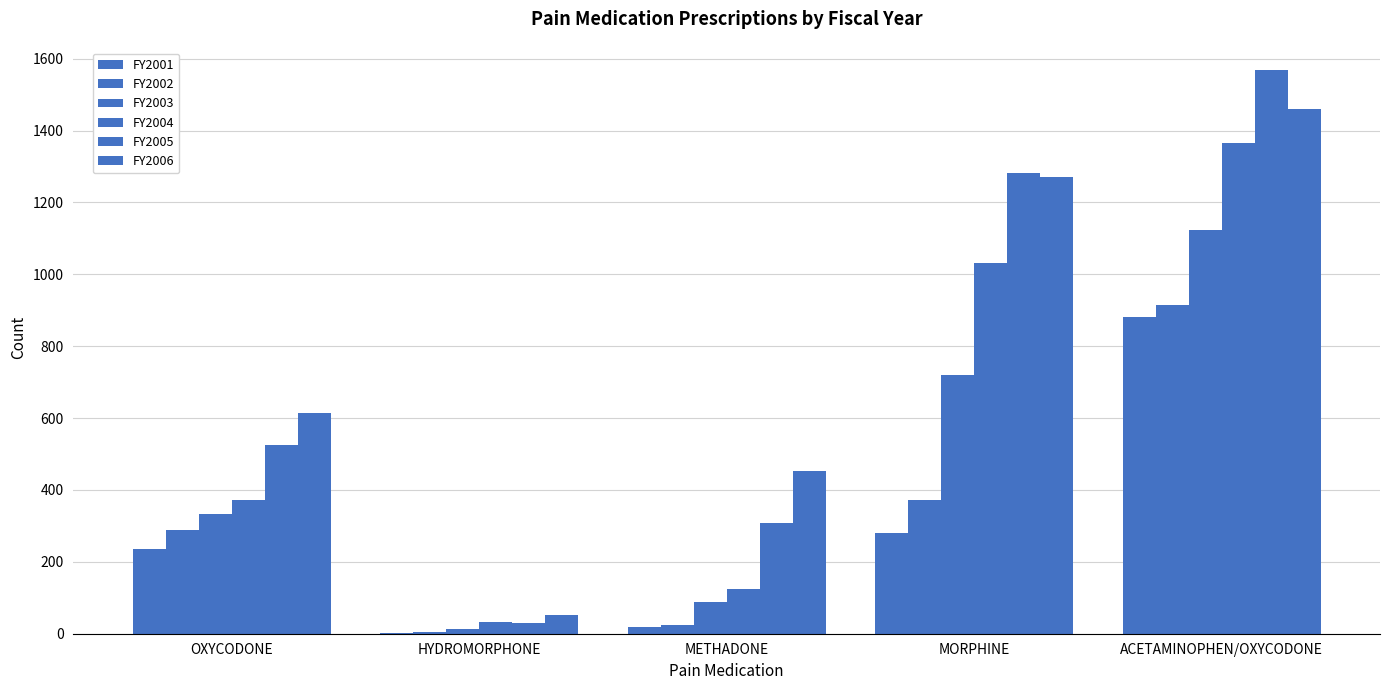

Are the bars horizontal?

No